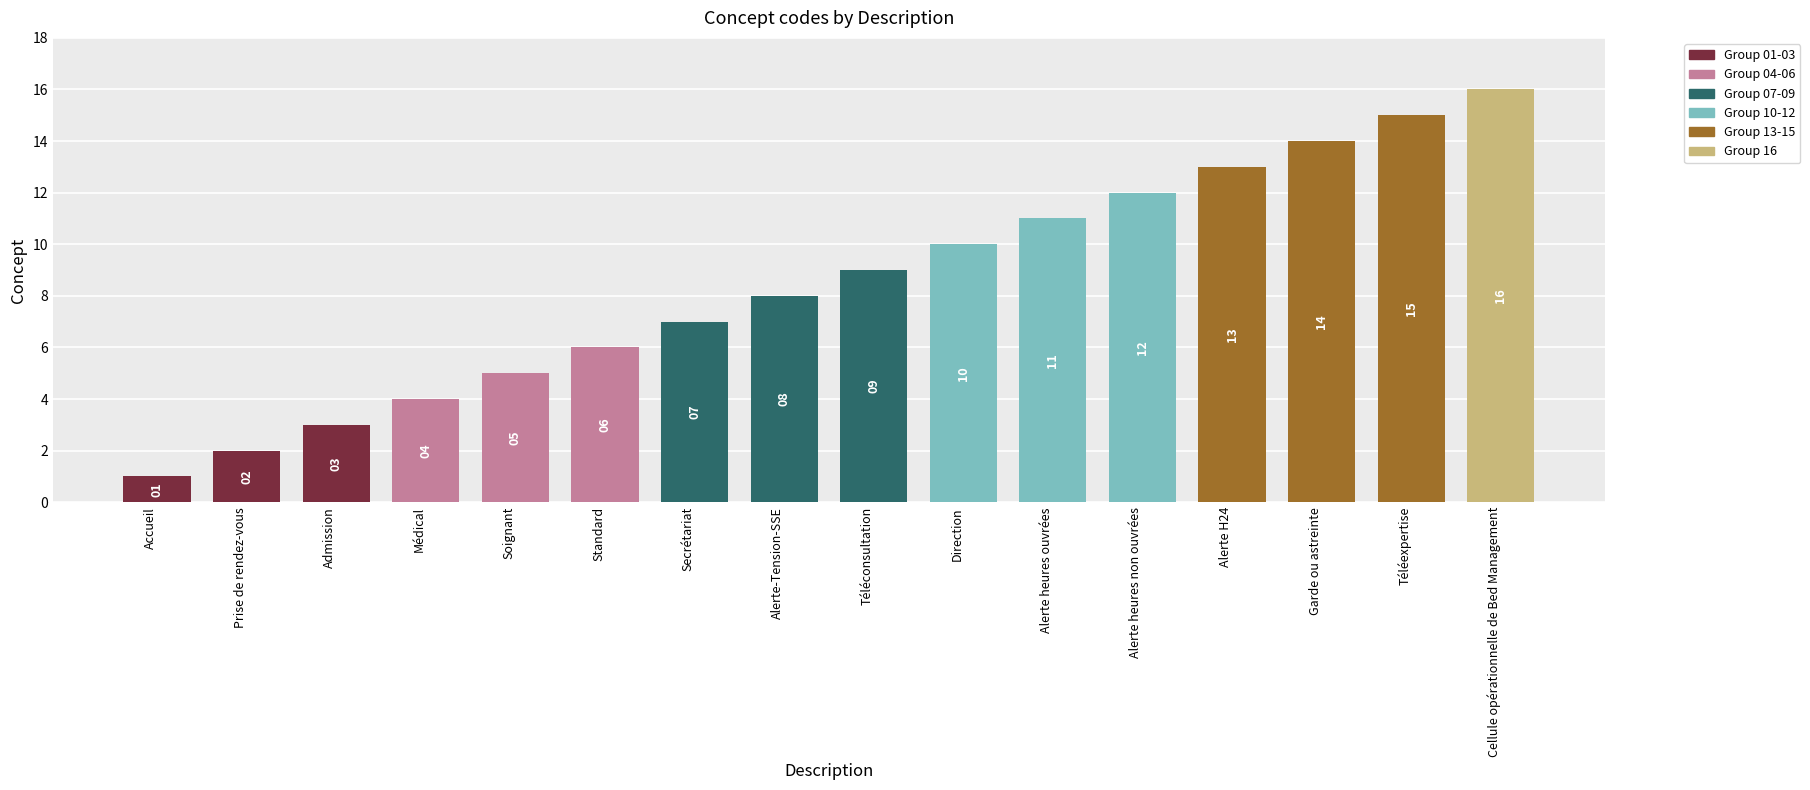

What is the difference between the values at Téléexpertise and Alerte heures ouvrées?

4